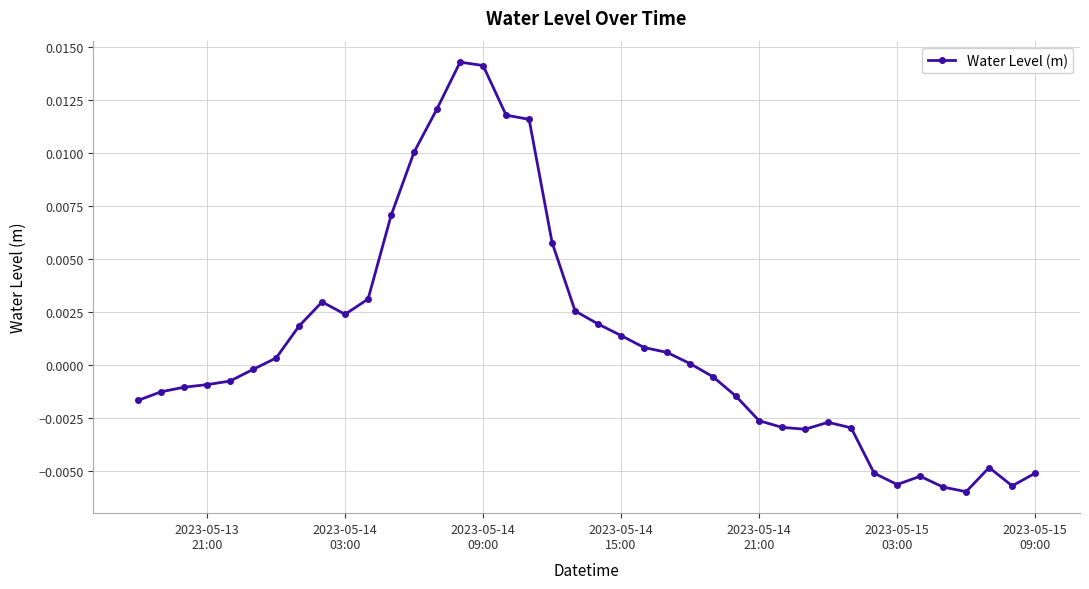

True or false: there are more than 1 points higher than both neighbors.

True